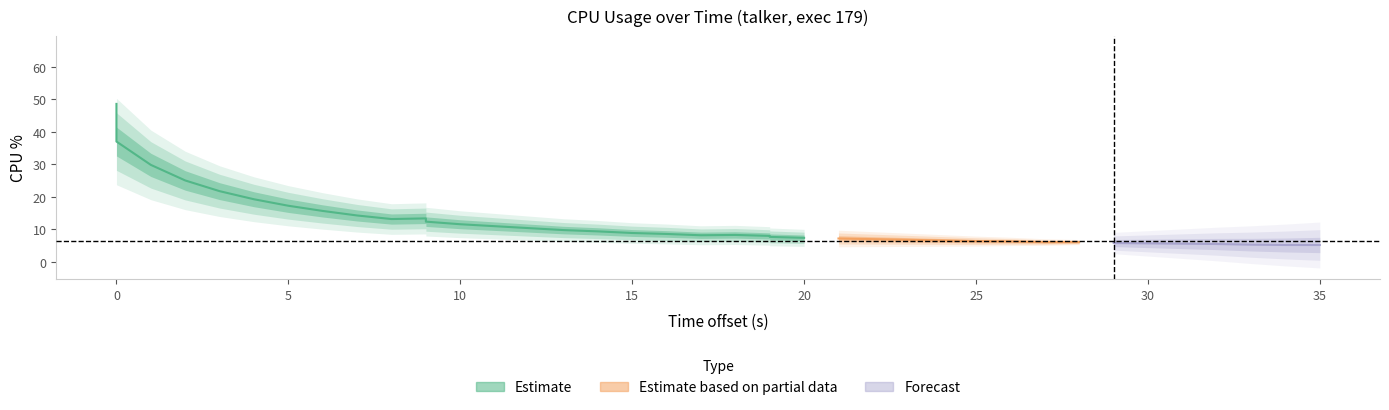

What is the greatest value displayed?

48.6